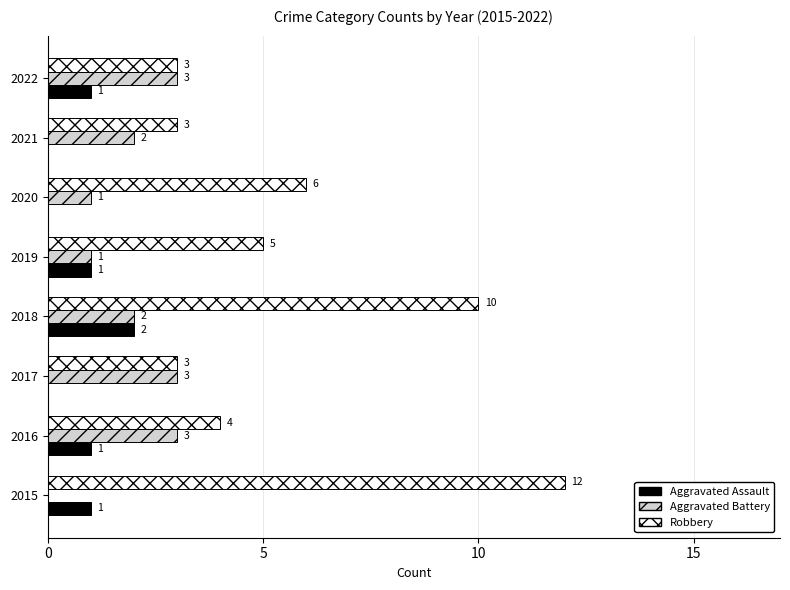

How many Aggravated Battery values are between 1 and 3?

7